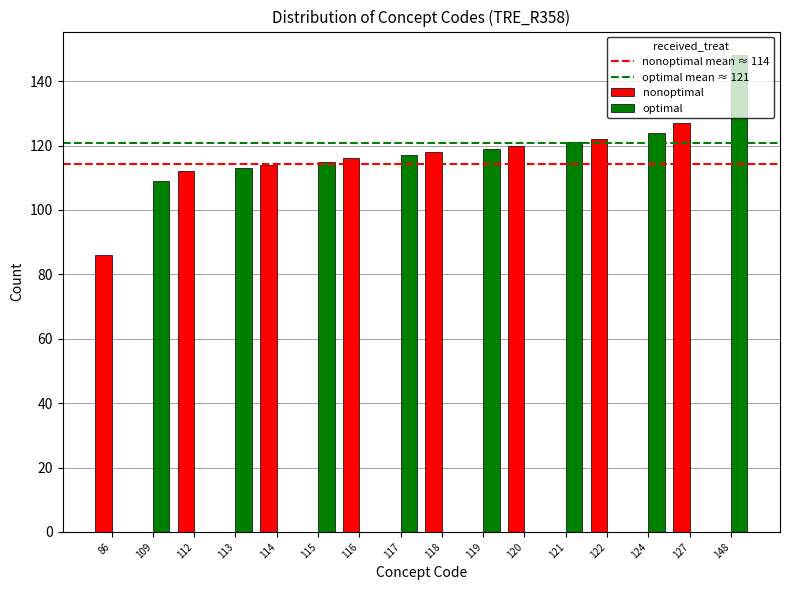

Between 109 and 122, which series saw the biggest shift?

nonoptimal